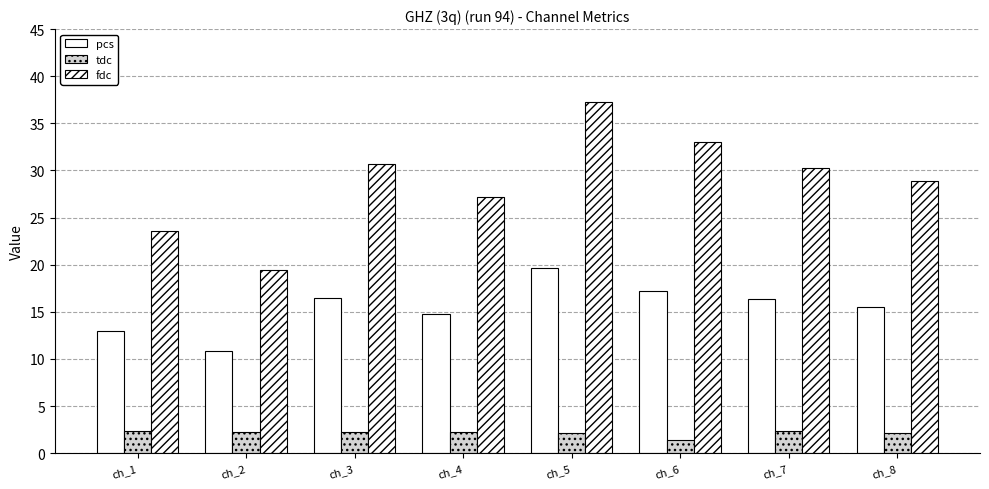

How many groups of bars are there?

8